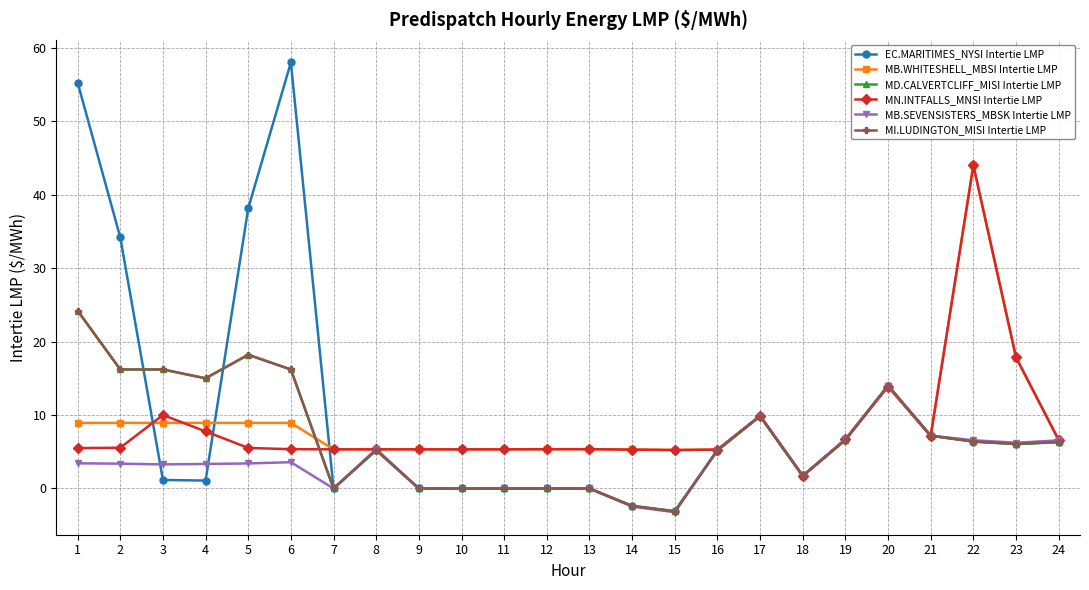

What is the difference between the maximum and minimum values in the MD.CALVERTCLIFF_MISI Intertie LMP series?

27.3